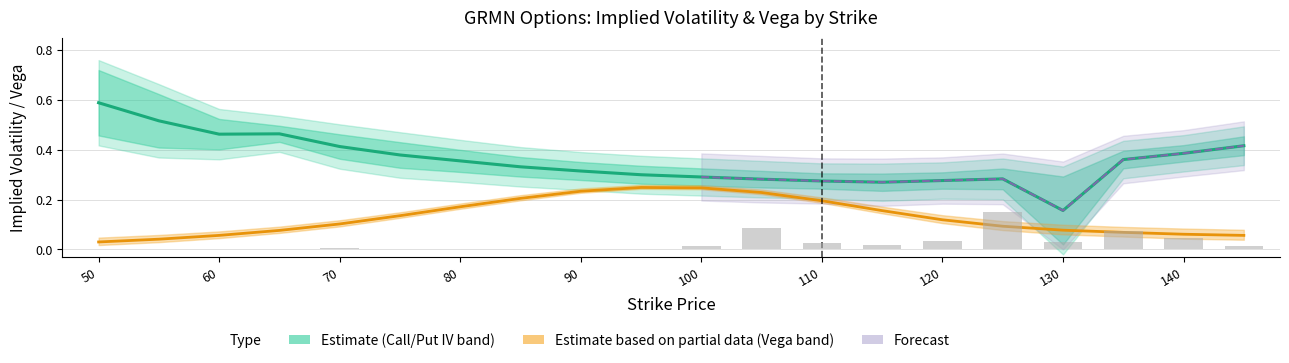

The value of Put IV at 125 is 0.1. True or false?

False